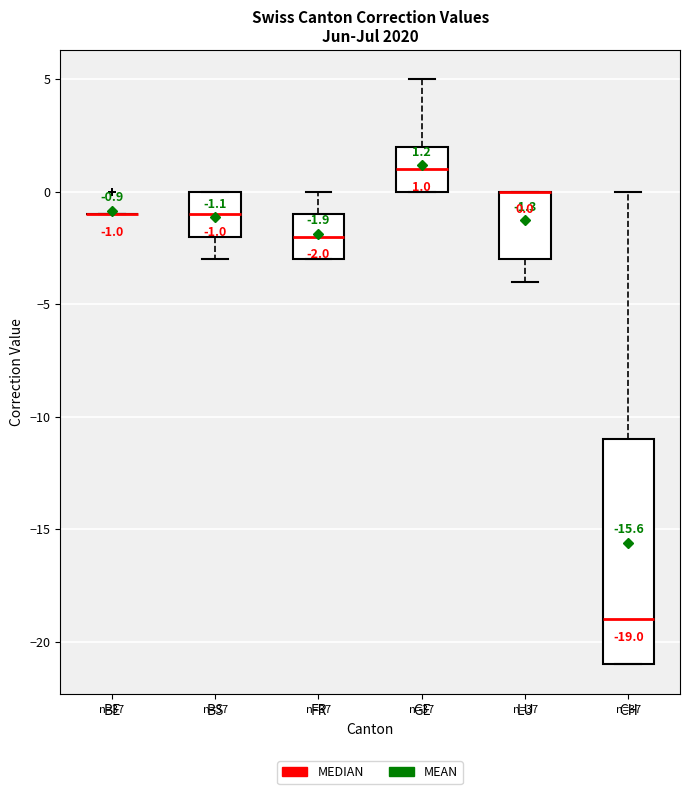

Comparing the boxes themselves (not the whiskers), which one is the tallest?

CH